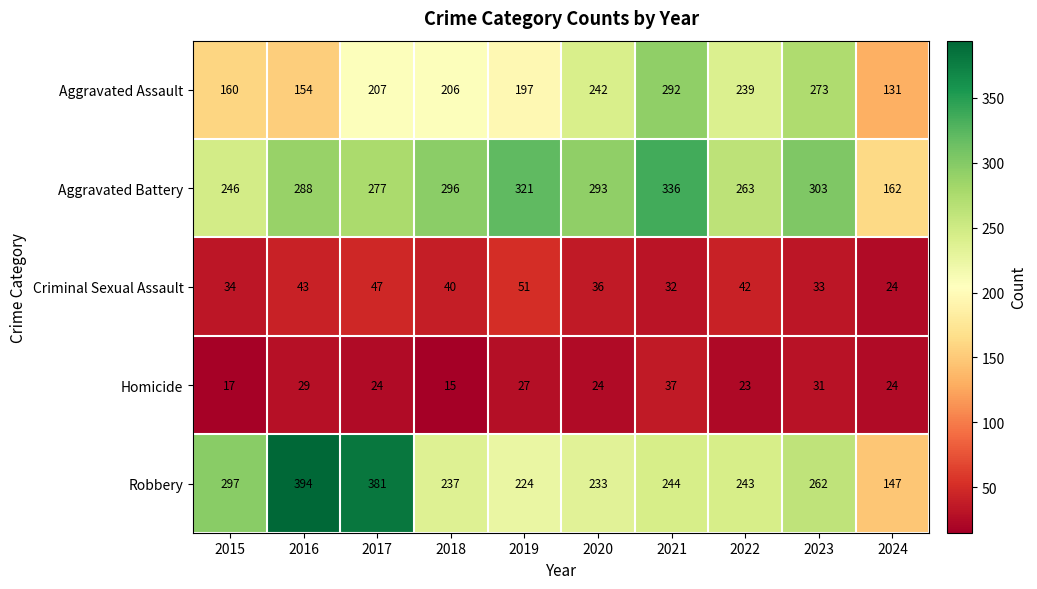

What is the smallest value displayed?

15